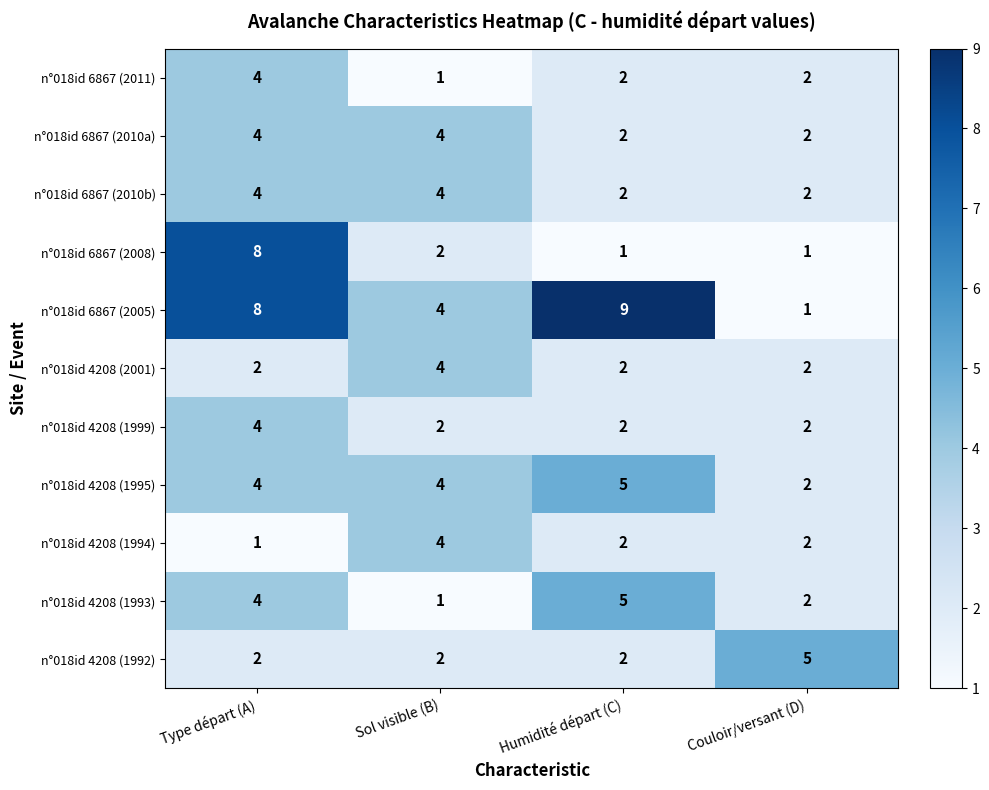

What is the minimum value shown in the chart?

1